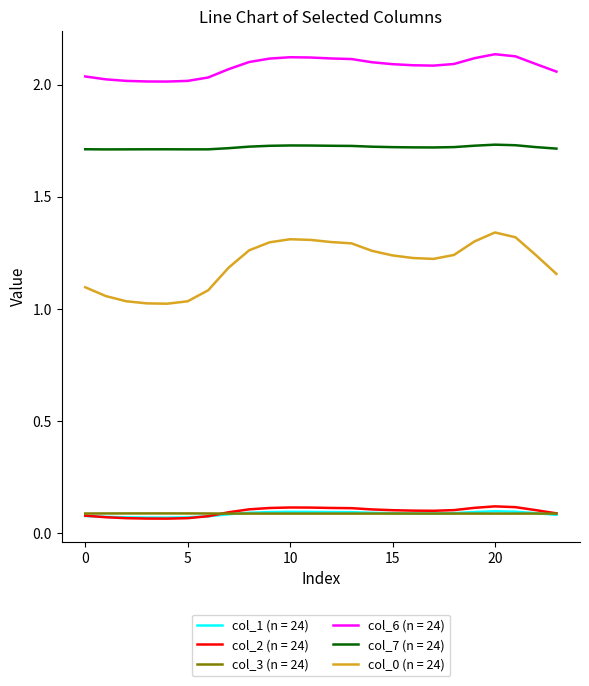

Which series has the largest total across all categories?

col_6 (n = 24)